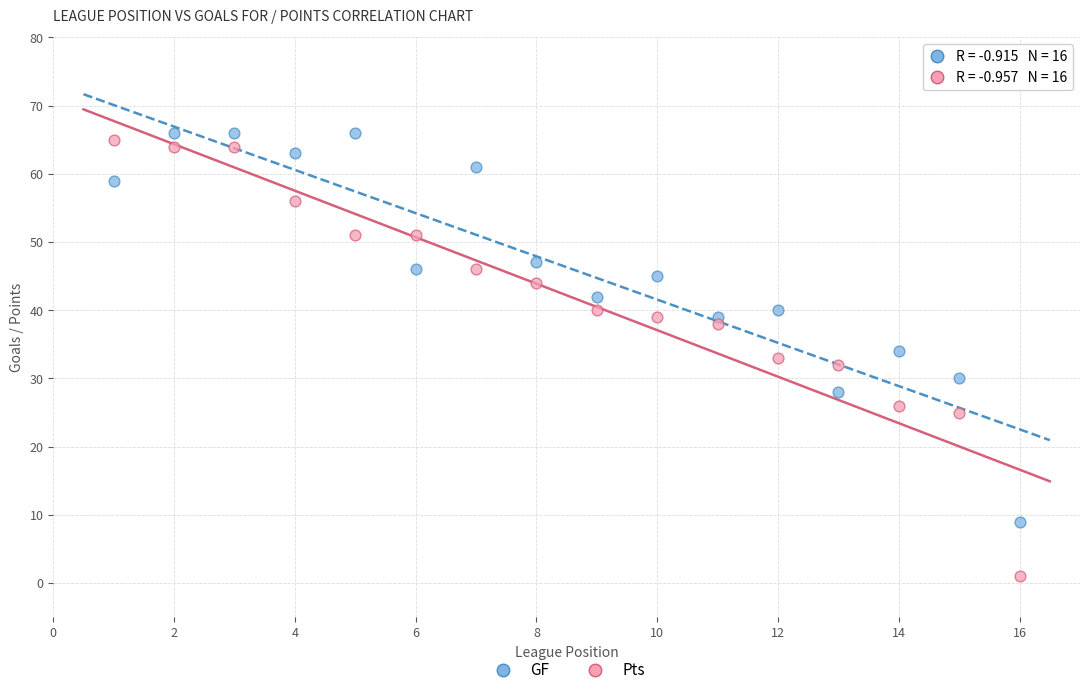

Across all data points, what is the range of X values (max minus min)?

15